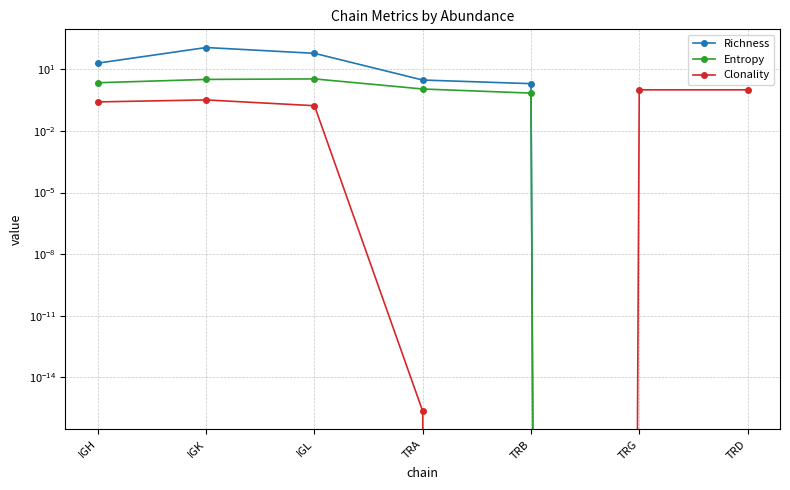

In Richness, how many points are higher than both neighbors (excluding endpoints)?

1